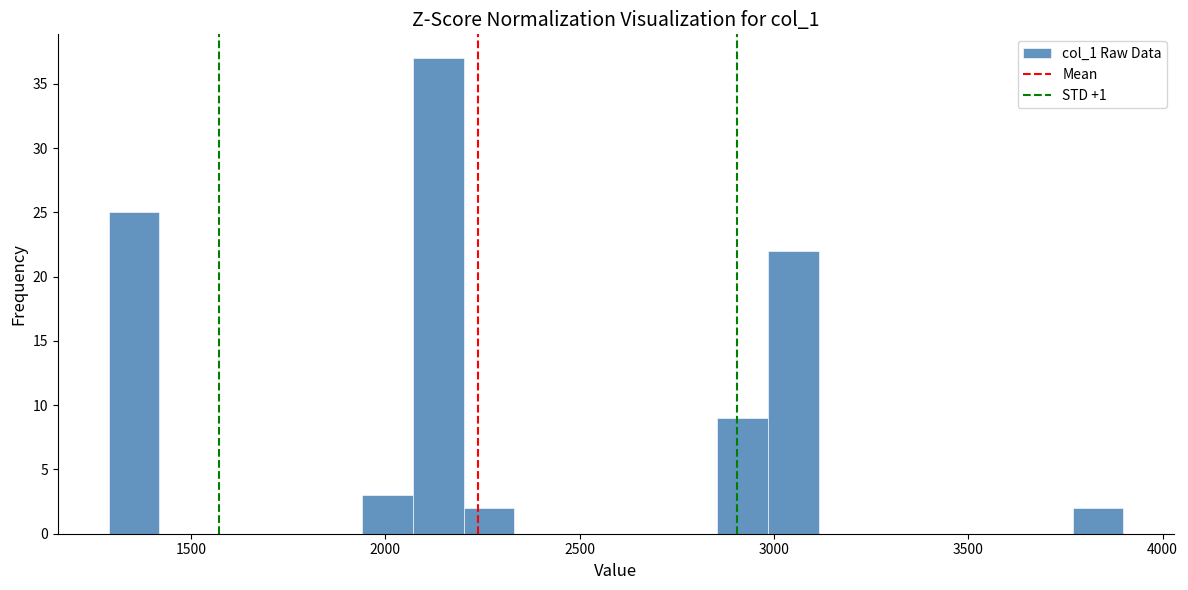

Around what value on the x-axis is the tallest bar? Give the approximate position of its centre, as read against the axis.

2150